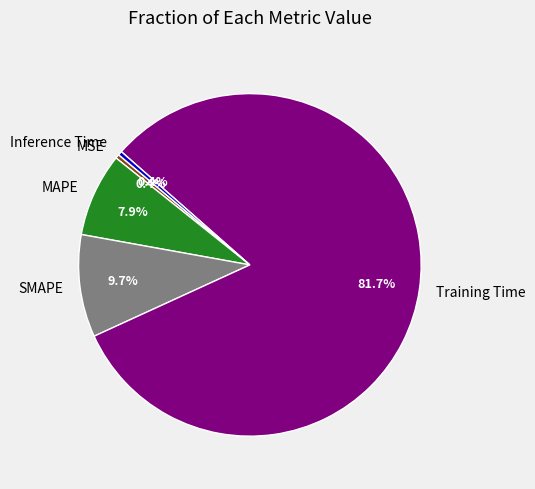

Is it true that Inference Time is 9% of the pie?

False